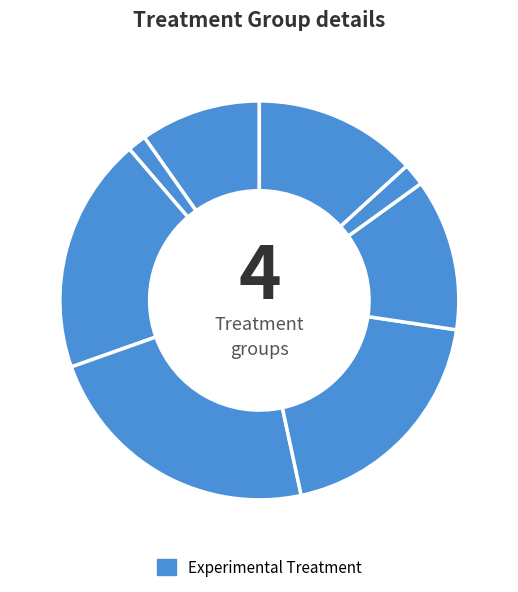

How many segments does this pie chart have?

8